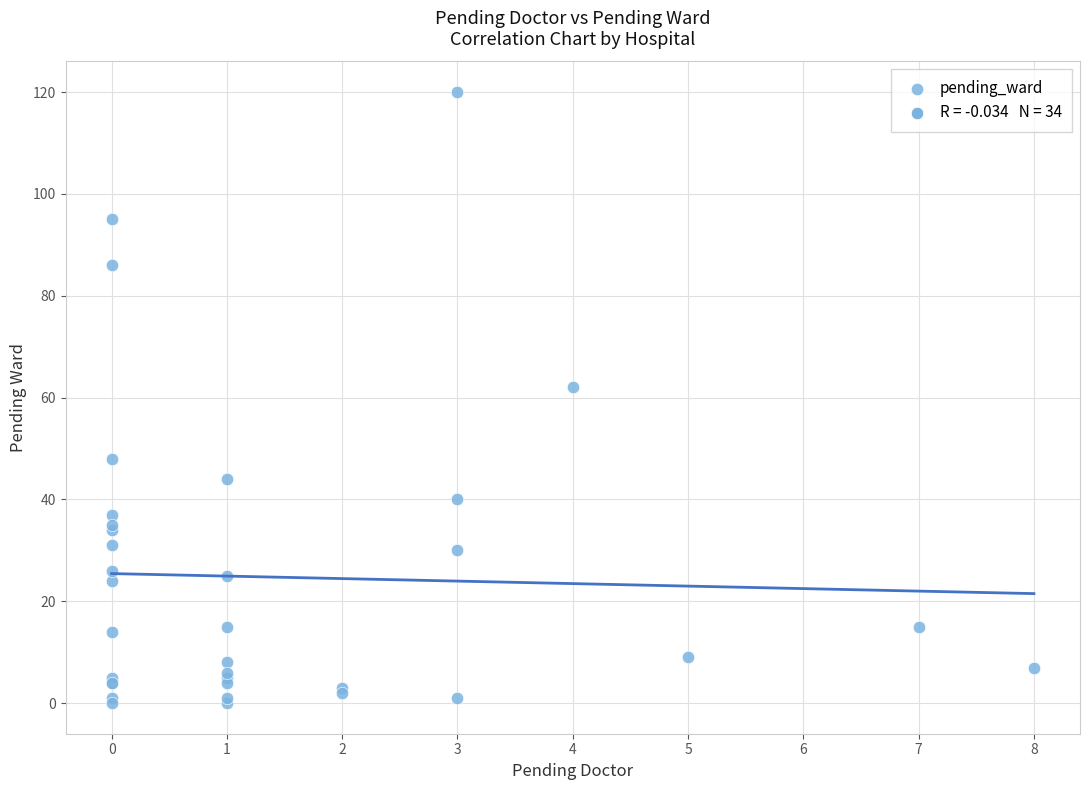

What Y value in the scatter plot is closest to 60?

62